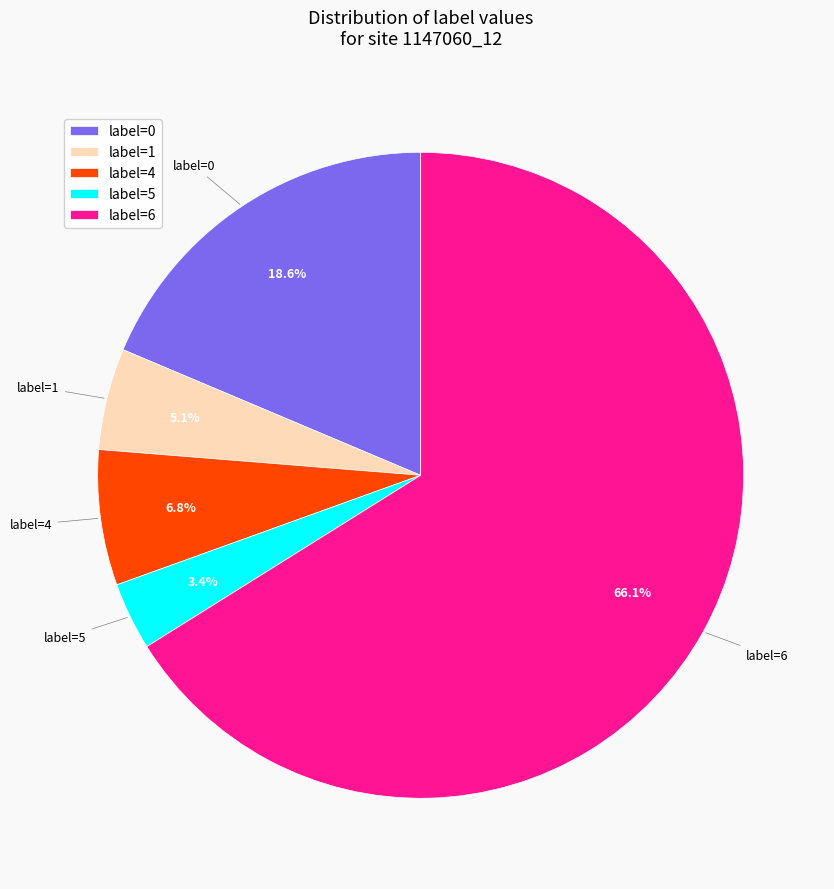

Is there any slice that represents more than half of the pie?

Yes